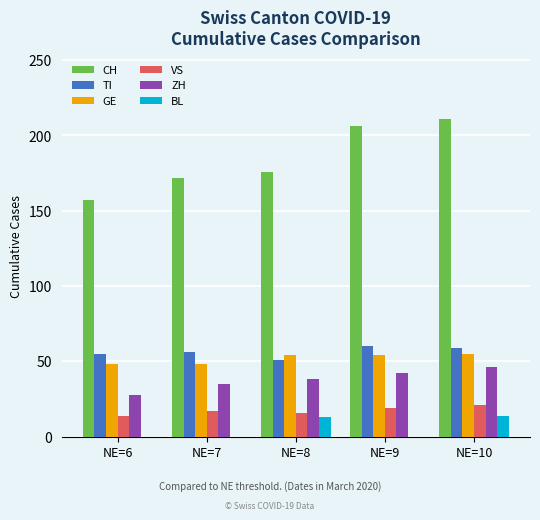

How many groups of bars are there?

5